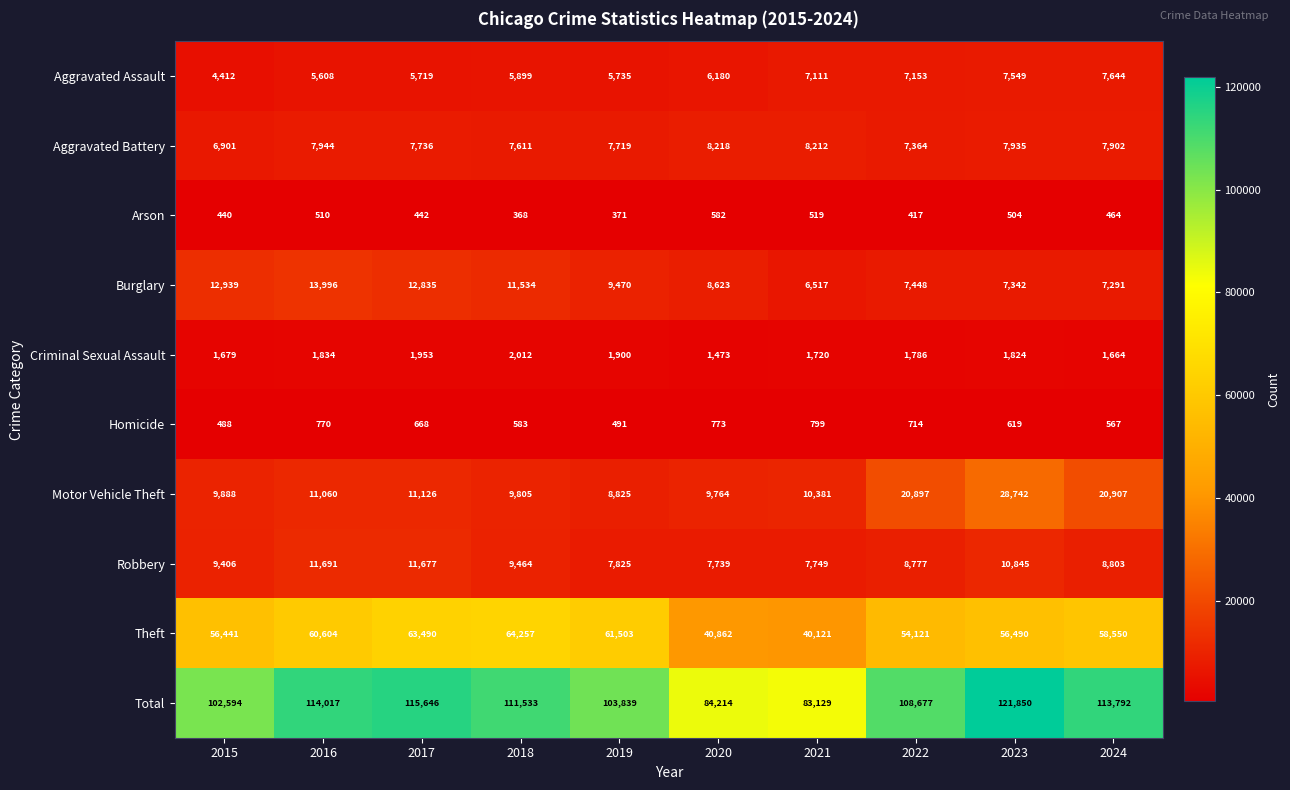

What is the difference between the Motor Vehicle Theft values at 2017 and 2018?

1321